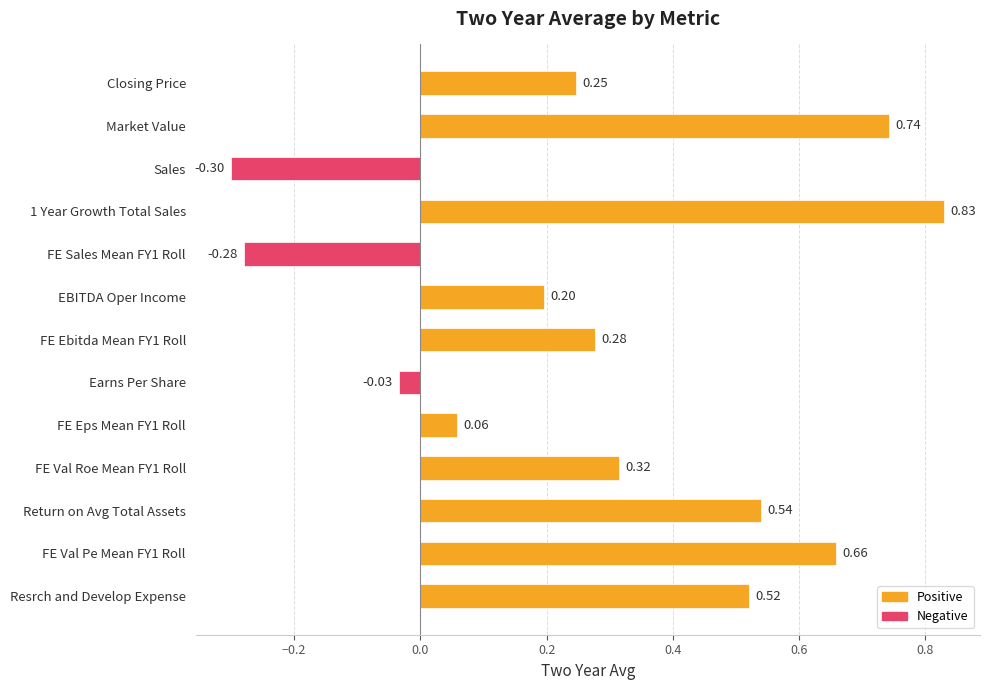

What is the label of the 12th bar from the bottom?

Market Value